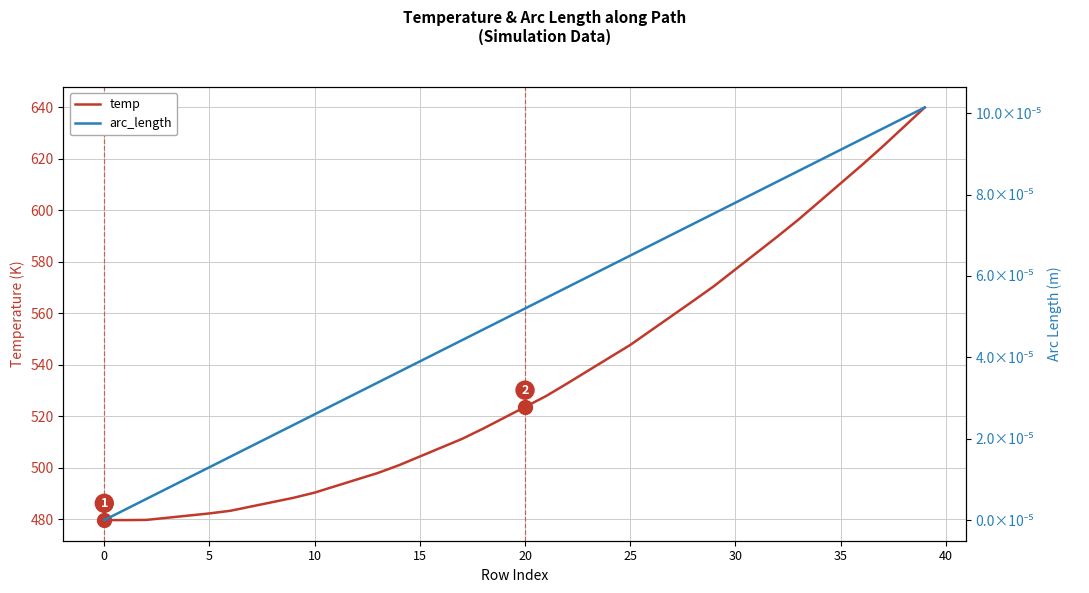

Is it true that arc_length equals 0.0 at 11?

True